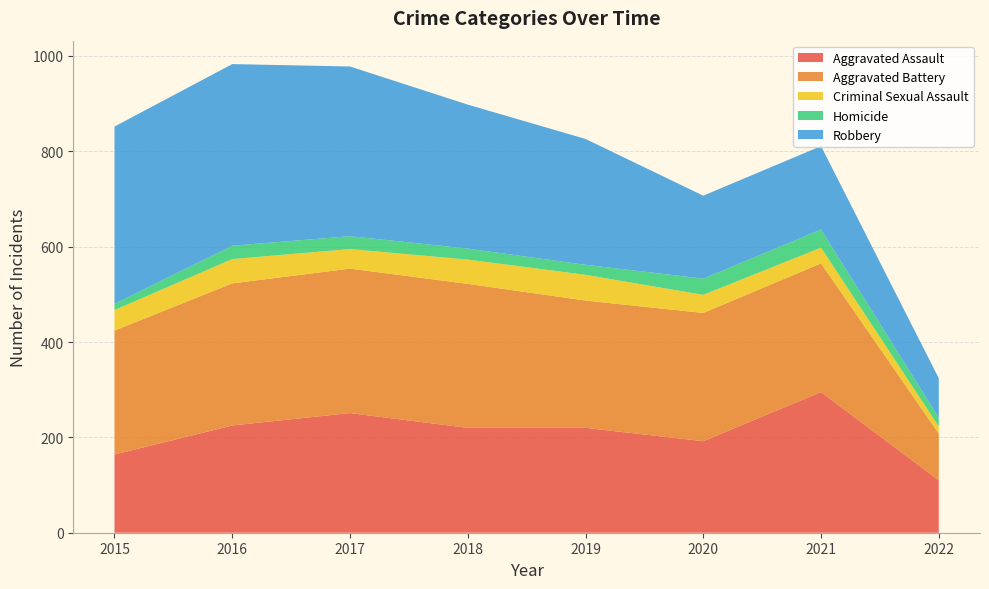

Reading left to right, what are all the values shown in this chart?

Aggravated Assault: 164	225	251	220	220	192	295	110
Aggravated Battery: 260	298	303	302	267	269	270	98
Criminal Sexual Assault: 43	51	41	51	54	38	33	15
Homicide: 13	28	27	23	21	34	38	18
Robbery: 372	381	356	302	264	174	175	83